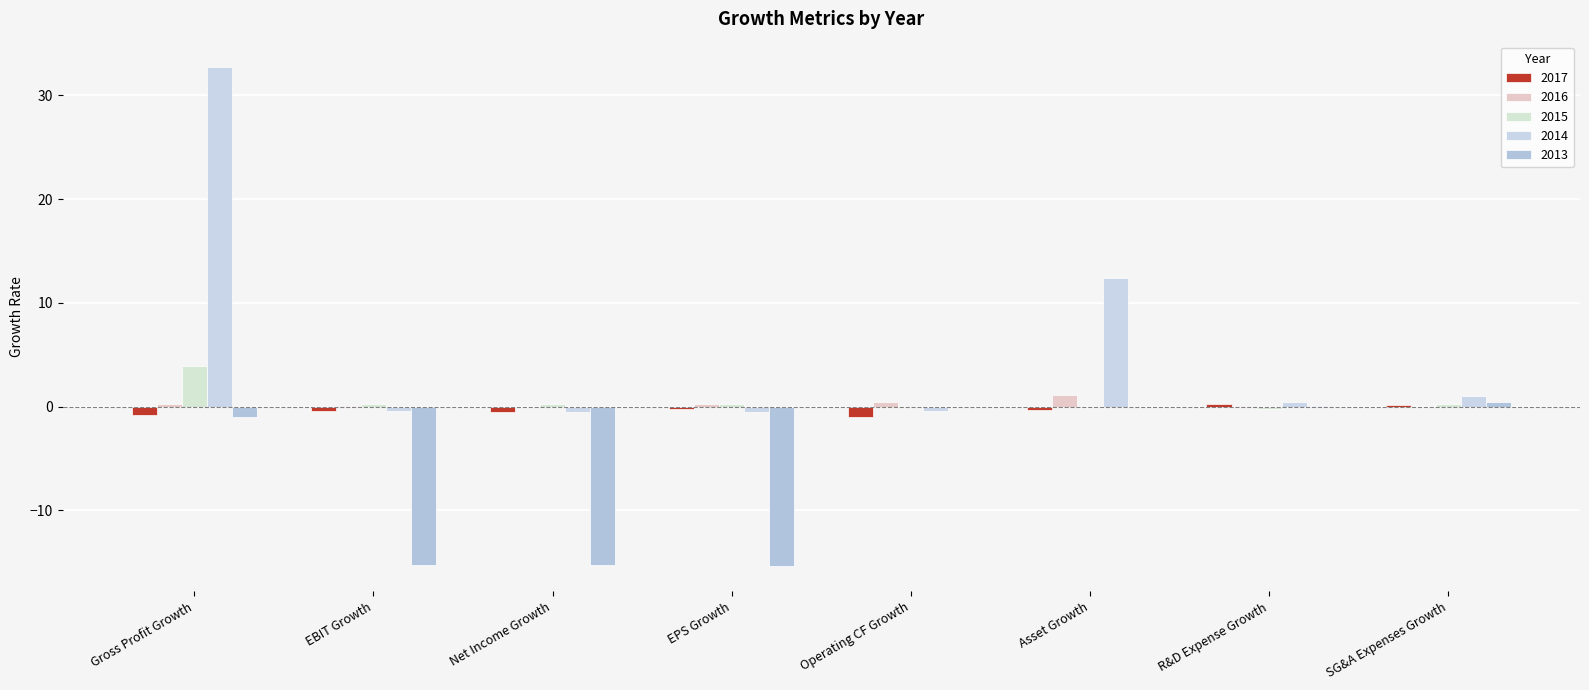

Does the chart contain stacked bars?

No